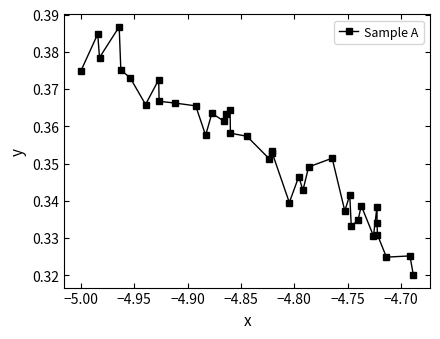

True or false: there are more than 2 points higher than both neighbors.

True